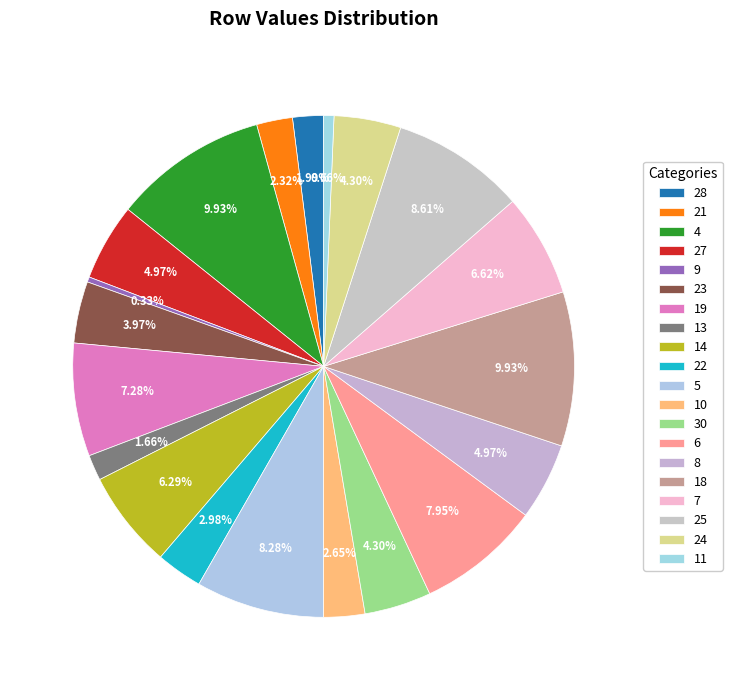

How many slices are in this pie chart?

20